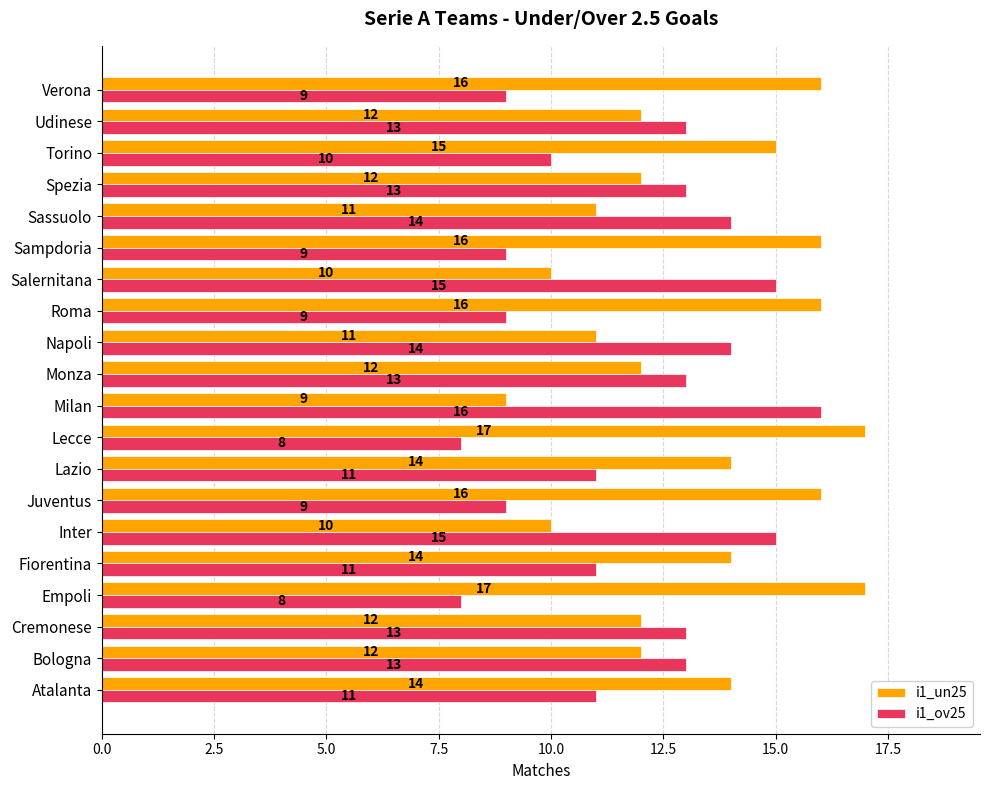

Which series has the largest total across all categories?

i1_un25